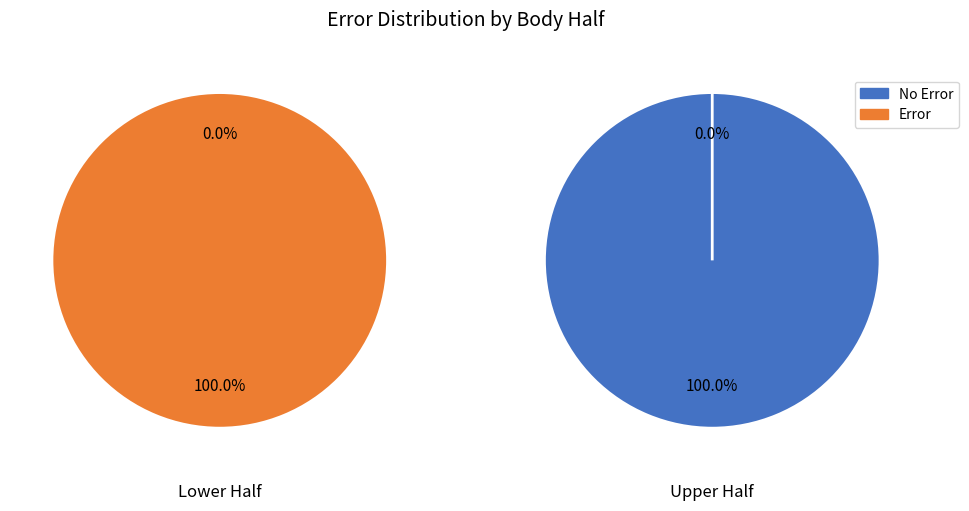

The 0 slice represents 7% of the pie. True or false?

False